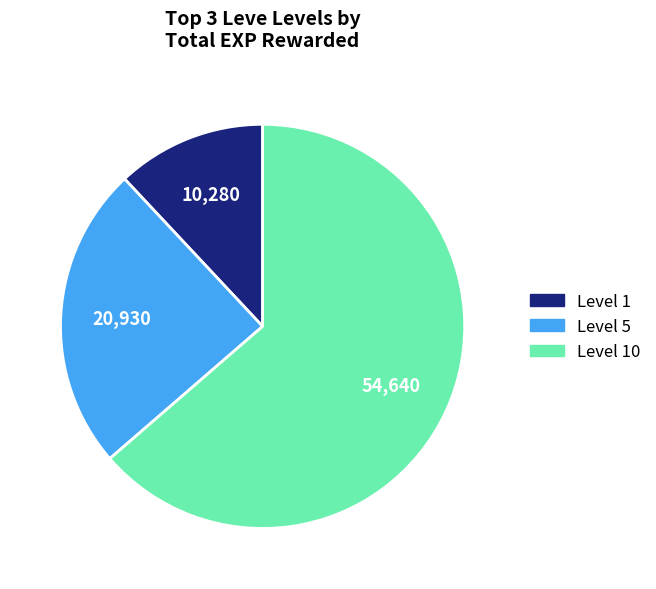

Is there any slice that represents more than half of the pie?

Yes